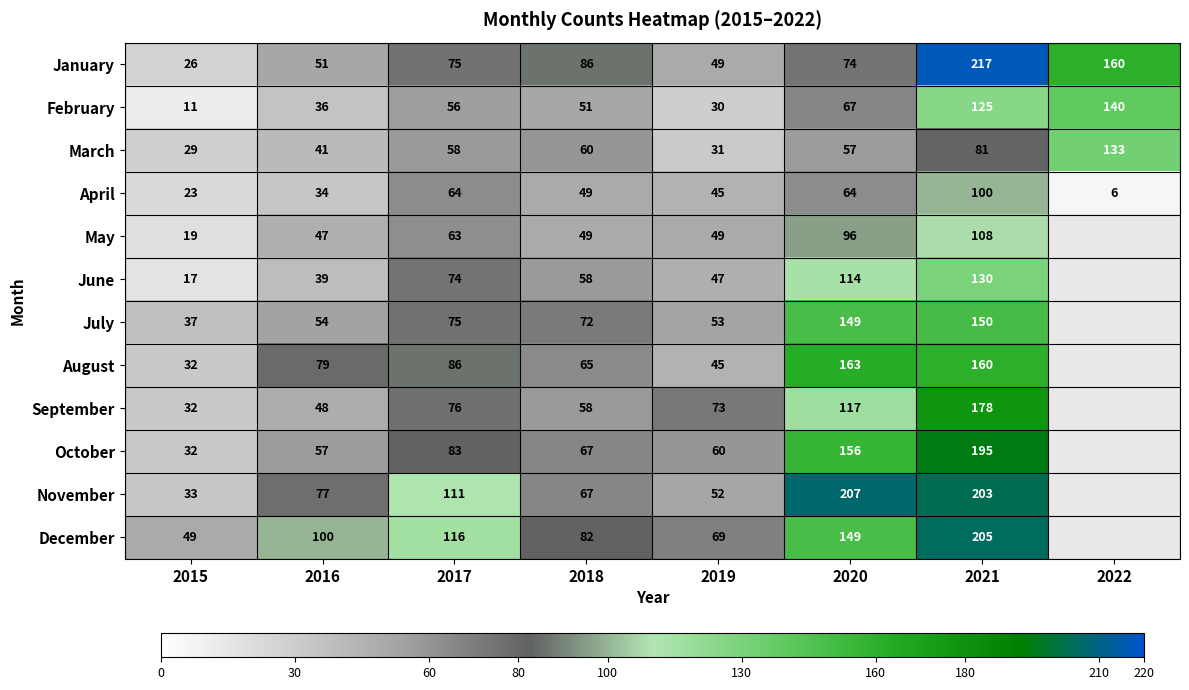

Is it true that January equals 26 at 2015?

True